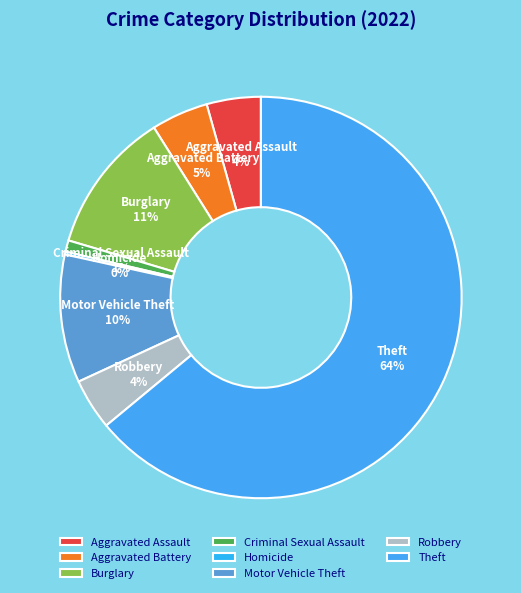

Is there any slice that represents more than half of the pie?

Yes